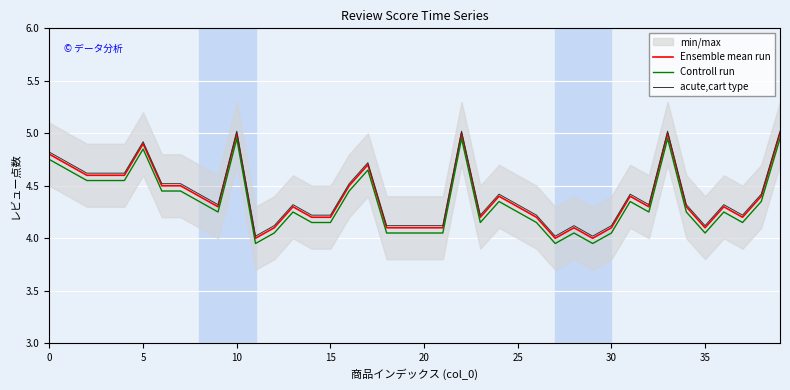

Reading left to right, list all the values displayed in this chart.

Ensemble mean run: 4.8	4.7	4.6	4.6	4.6	4.9	4.5	4.5	4.4	4.3	5.0	4.0	4.1	4.3	4.2	4.2	4.5	4.7	4.1	4.1	4.1	4.1	5.0	4.2	4.4	4.3	4.2	4.0	4.1	4.0	4.1	4.4	4.3	5.0	4.3	4.1	4.3	4.2	4.4	5.0
Controll run: 4.8	4.7	4.5	4.5	4.5	4.9	4.5	4.5	4.4	4.2	5.0	4.0	4.0	4.2	4.2	4.2	4.5	4.7	4.0	4.0	4.0	4.0	5.0	4.2	4.4	4.2	4.2	4.0	4.0	4.0	4.0	4.4	4.2	5.0	4.2	4.0	4.2	4.2	4.4	5.0
acute,cart type: 4.8	4.7	4.6	4.6	4.6	4.9	4.5	4.5	4.4	4.3	5.0	4.0	4.1	4.3	4.2	4.2	4.5	4.7	4.1	4.1	4.1	4.1	5.0	4.2	4.4	4.3	4.2	4.0	4.1	4.0	4.1	4.4	4.3	5.0	4.3	4.1	4.3	4.2	4.4	5.0